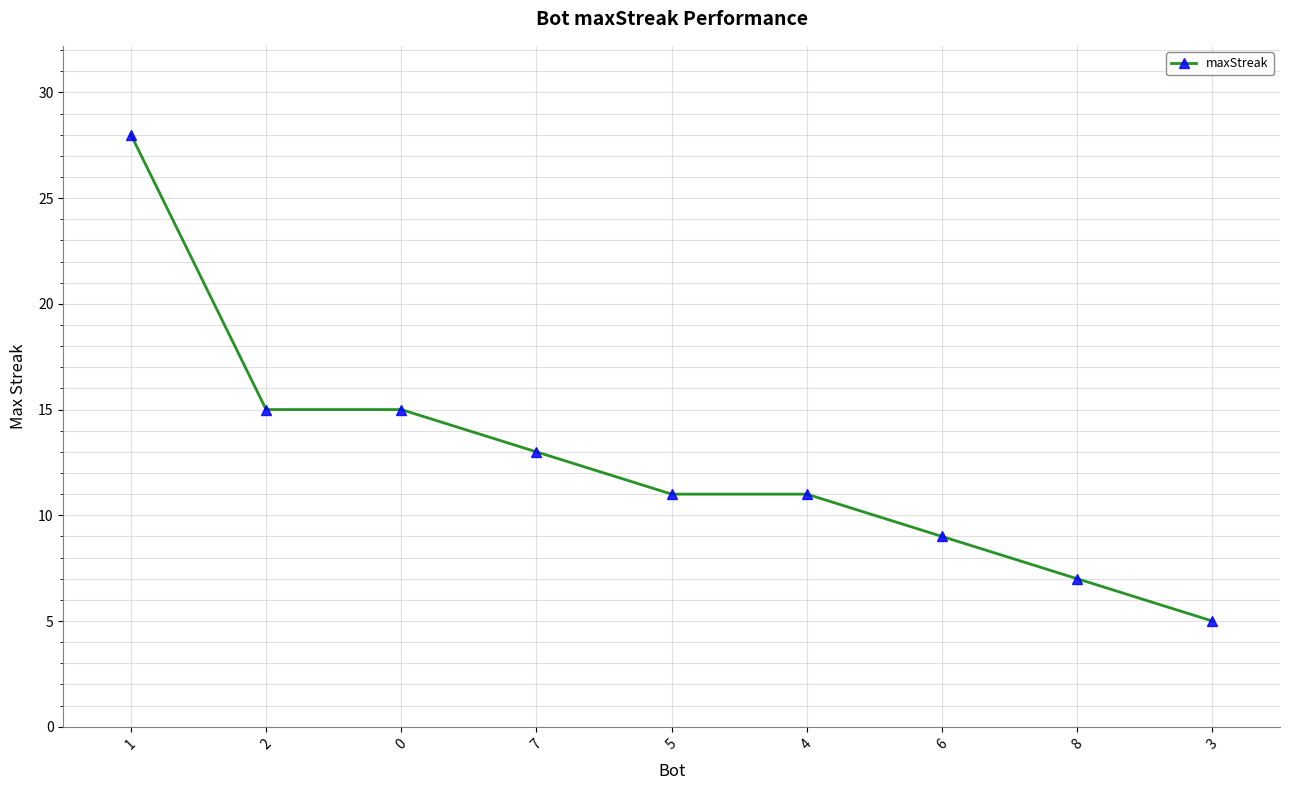

Is it true that the value at 1 is 8?

False